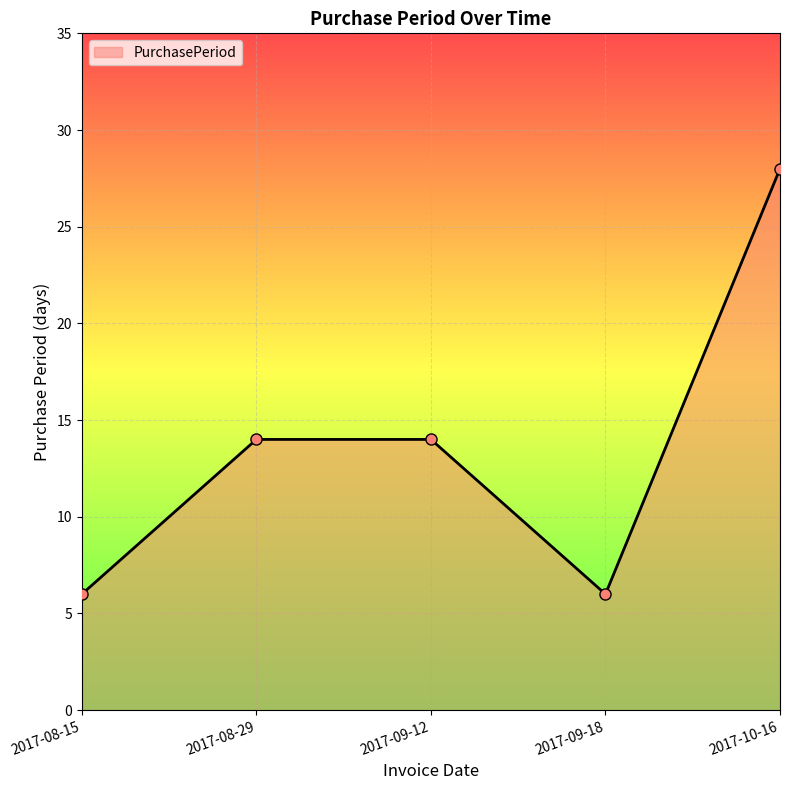

Reading left to right, what are all the values shown in this chart?

6	14	14	6	28